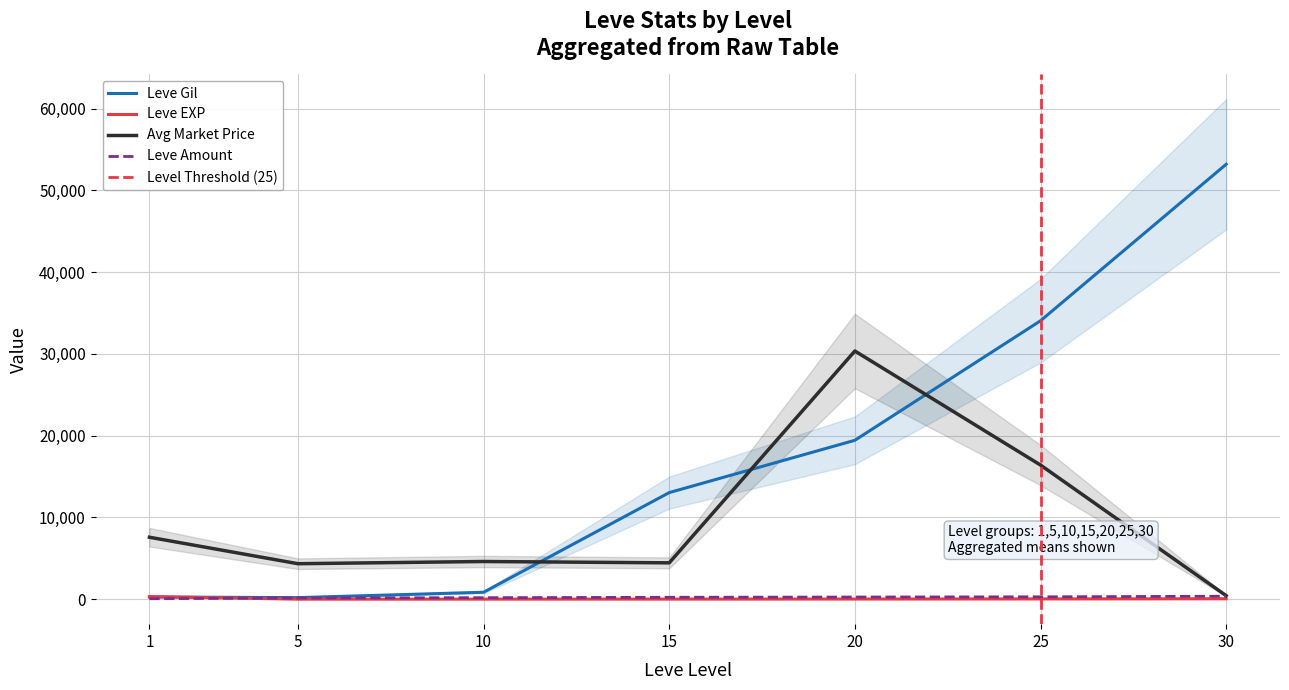

After their last crossing, which series has the higher values: currentAveragePrice or Leve Amount?

Leve Amount